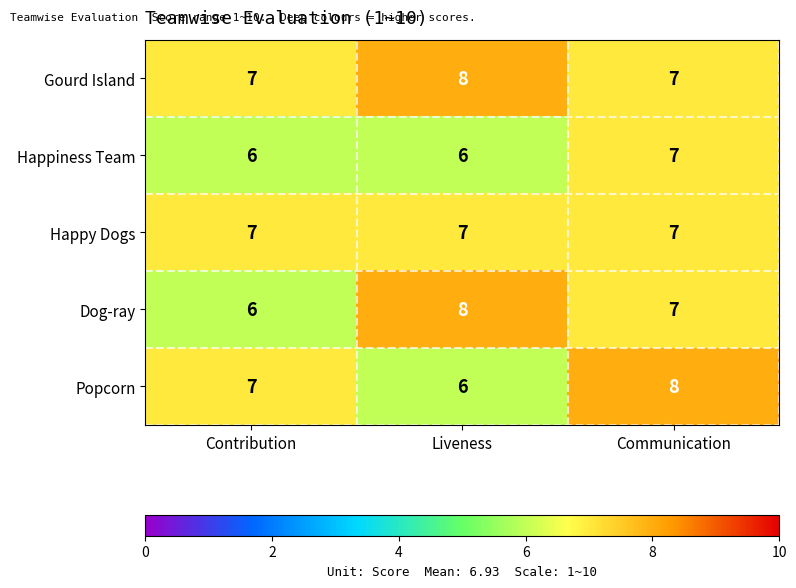

Reading left to right, transcribe all the data shown in this chart.

Gourd Island: Contribution=7	Liveness=8	Communication=7
Happiness Team: Contribution=6	Liveness=6	Communication=7
Happy Dogs: Contribution=7	Liveness=7	Communication=7
Dog-ray: Contribution=6	Liveness=8	Communication=7
Popcorn: Contribution=7	Liveness=6	Communication=8